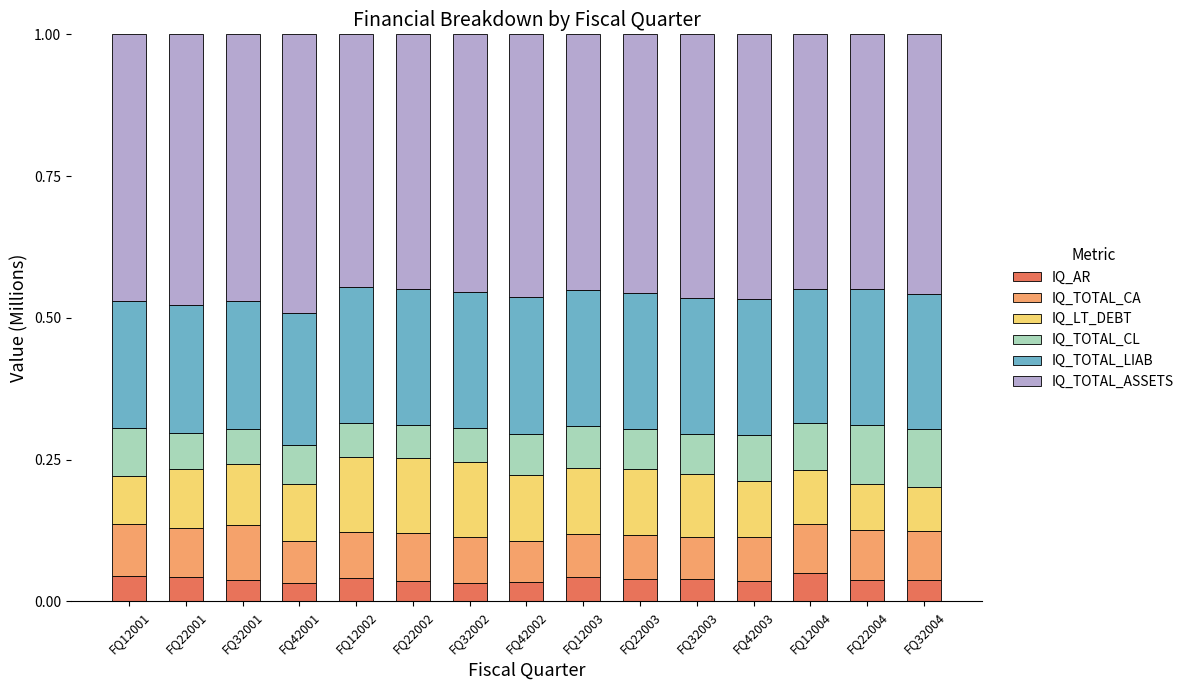

What is the total value across all series at FQ42002?

1.0